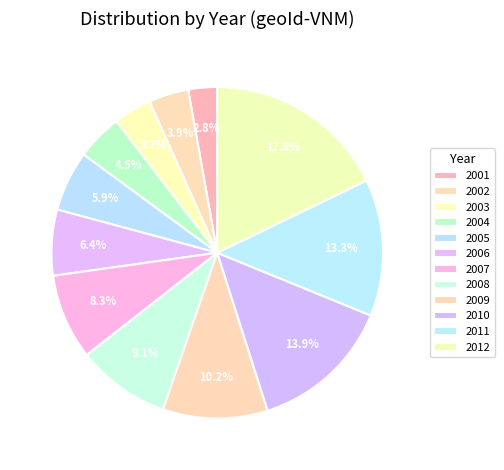

True or false: 2004 accounts for 4% of the total.

True